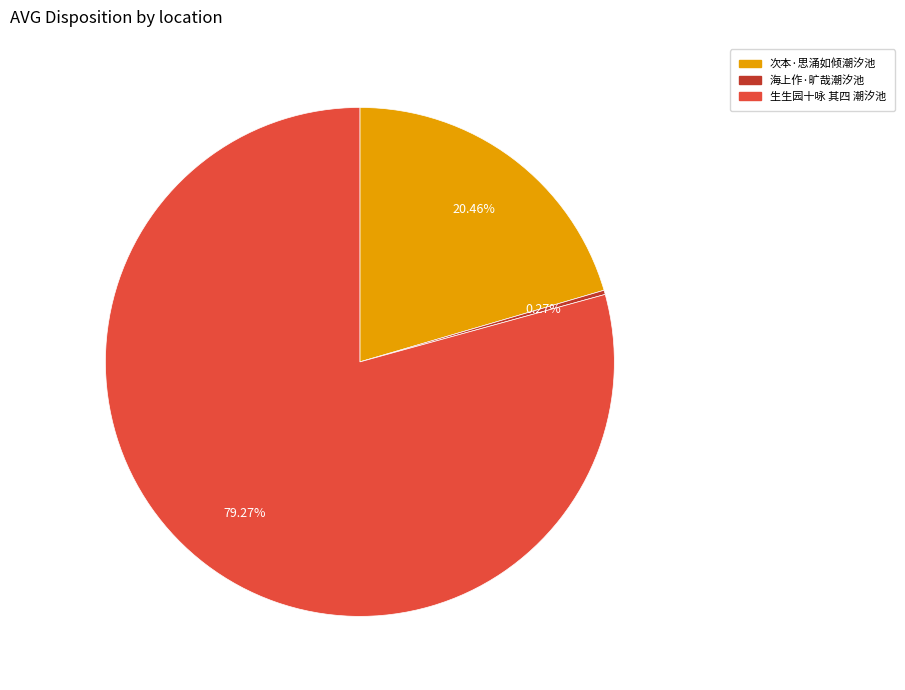

Between 生生园十咏 其四 潮汐池 and 次本·思涌如倾潮汐池, which is larger?

生生园十咏 其四 潮汐池